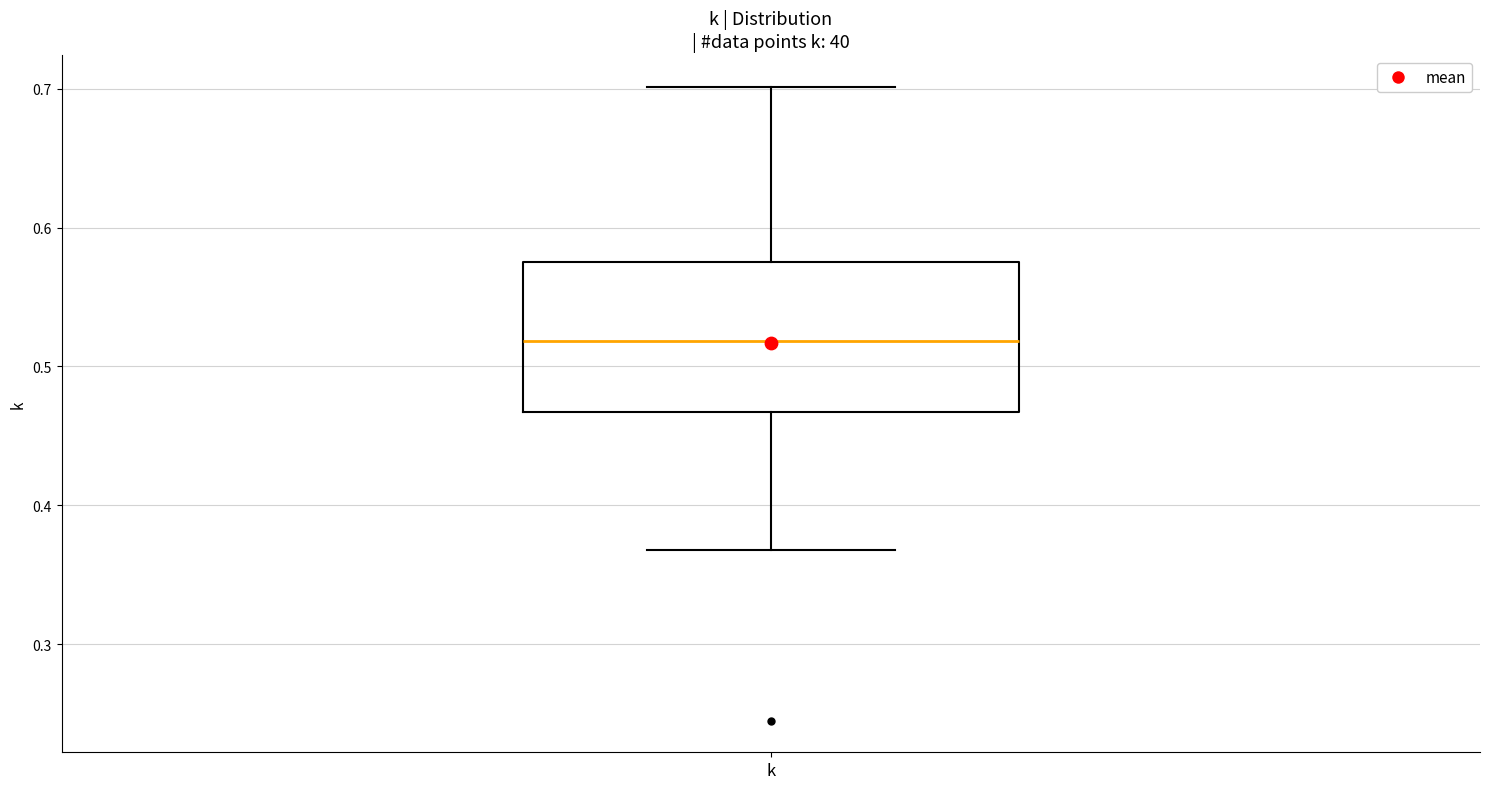

Read this box plot against the y-axis: the position of the median line, the range covered by the box, and the ends of both whiskers. The values are not printed on the chart, so give them approximately, as read against the axis.

median 0.52, box 0.47 to 0.58, whiskers 0.37 to 0.70